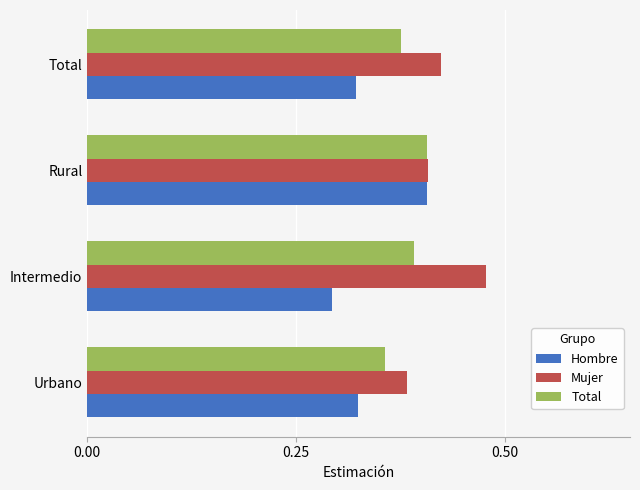

At how many categories does at least one series exceed 0?

4